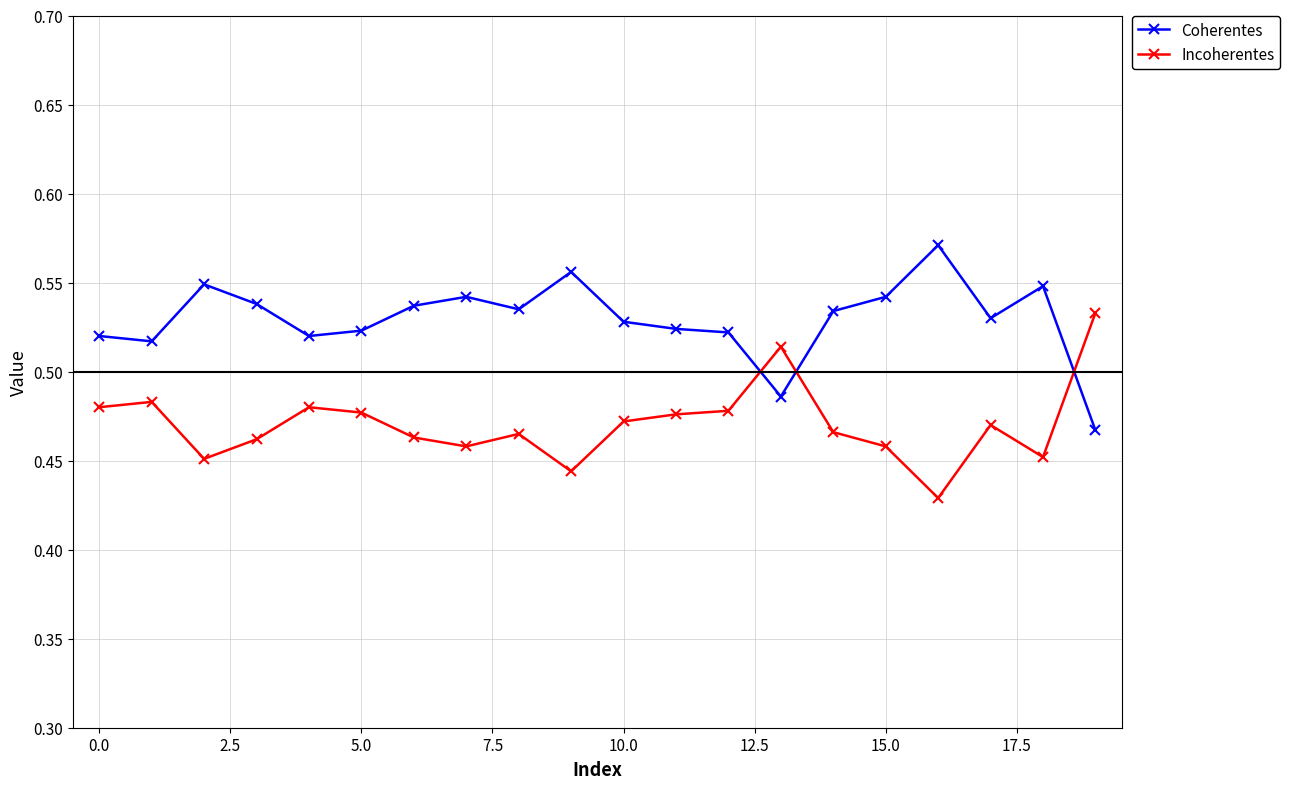

How many intersections are there between Incoherentes and Coherentes?

3